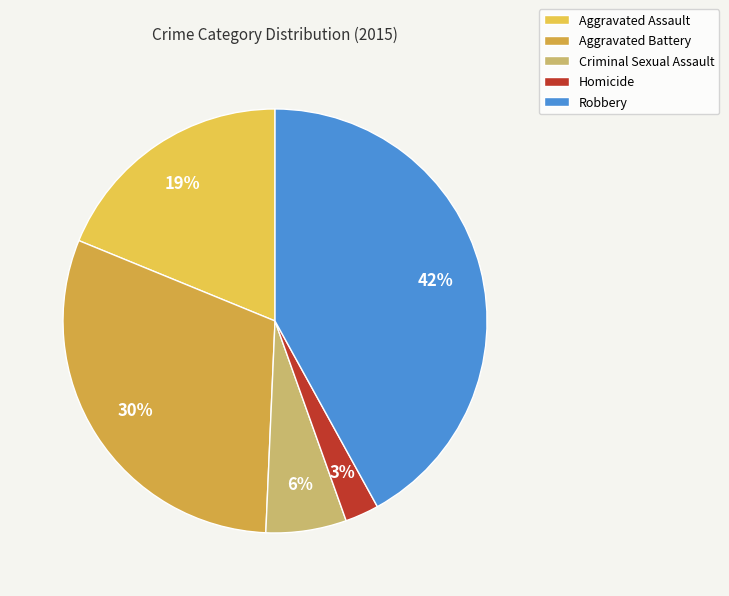

Rank the categories by value from lowest to highest.

Homicide, Criminal Sexual Assault, Aggravated Assault, Aggravated Battery, Robbery